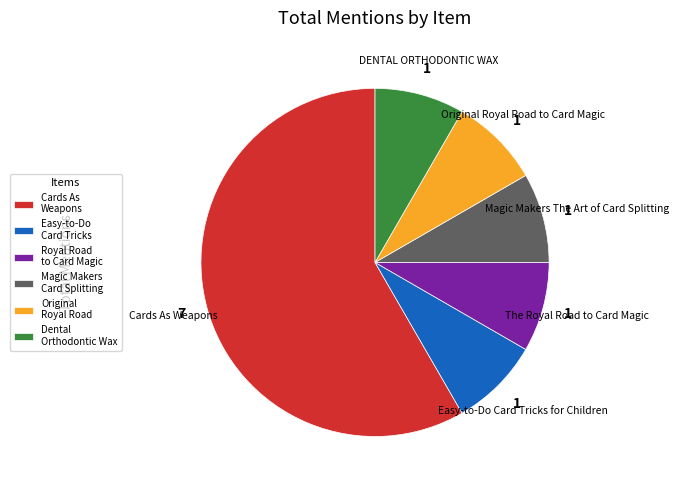

Does Cards As Weapons represent more than half of the total?

Yes